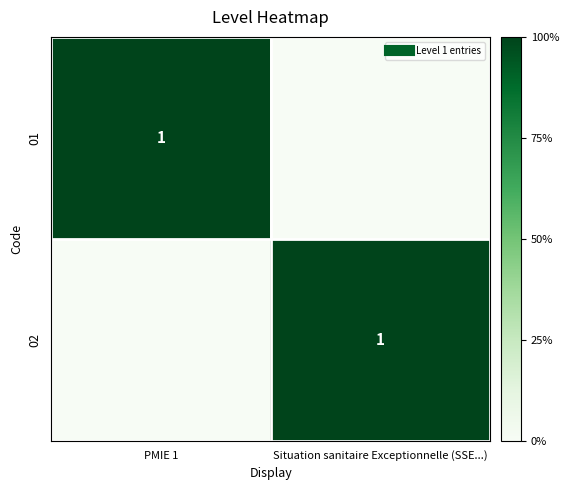

At how many categories does at least one series exceed 0?

2